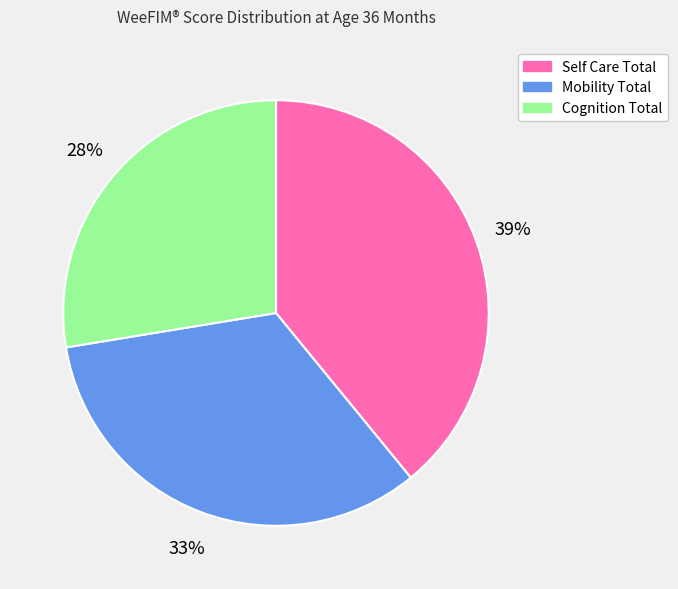

To the nearest percent, what is the average slice percentage?

33%